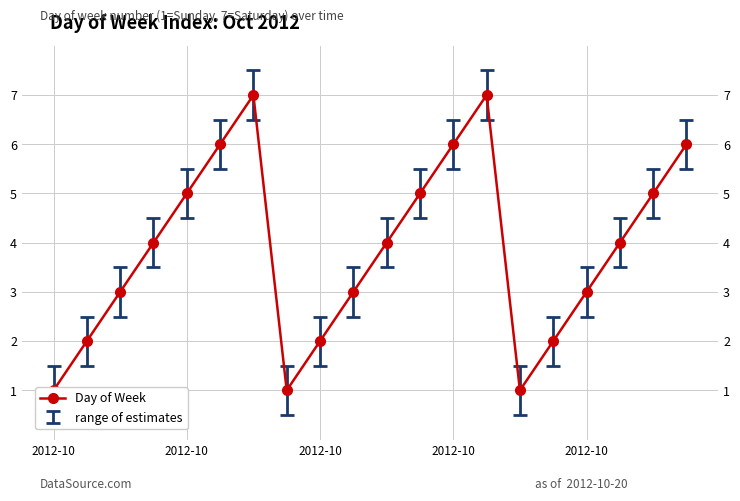

How many lines are shown in the chart?

1